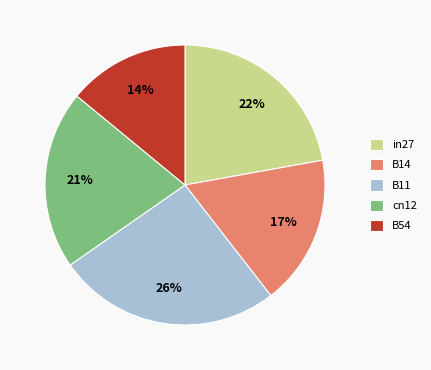

To the nearest percent, what is the difference between the largest and smallest slice percentages?

12%